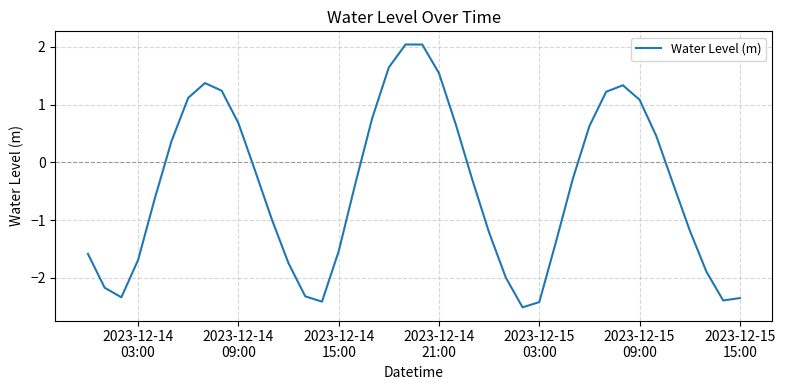

What is the difference between the maximum and minimum values?

4.6